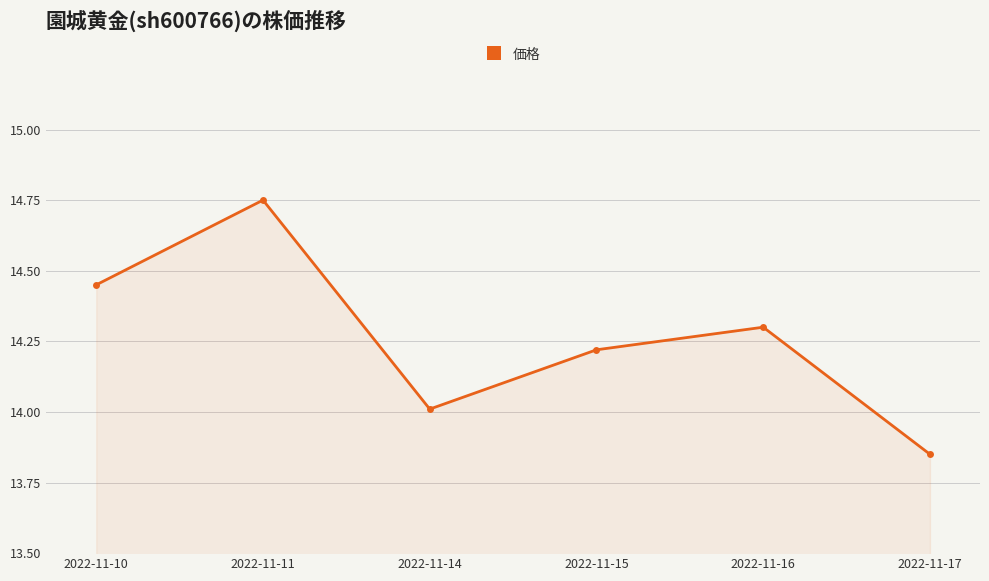

How many series are shown in this chart?

1